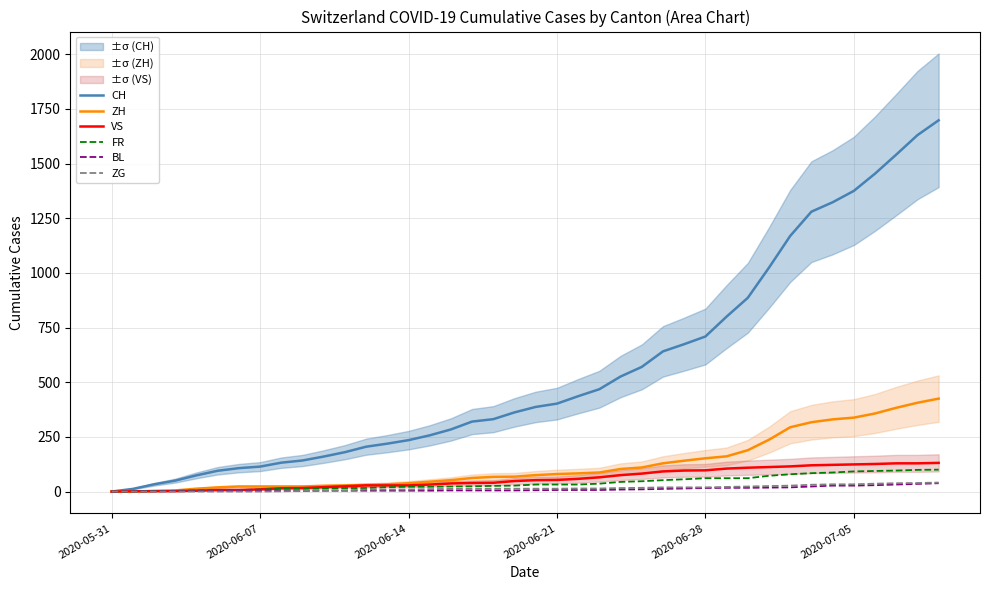

Which series changed the most between 8 and 25?

CH